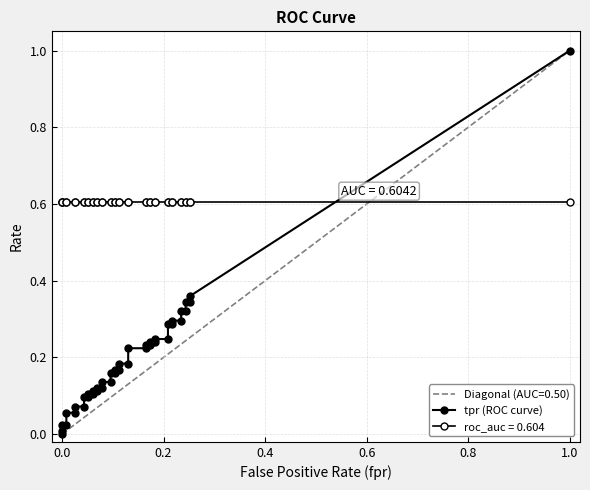

True or false: roc_auc and fpr cross at least once.

False